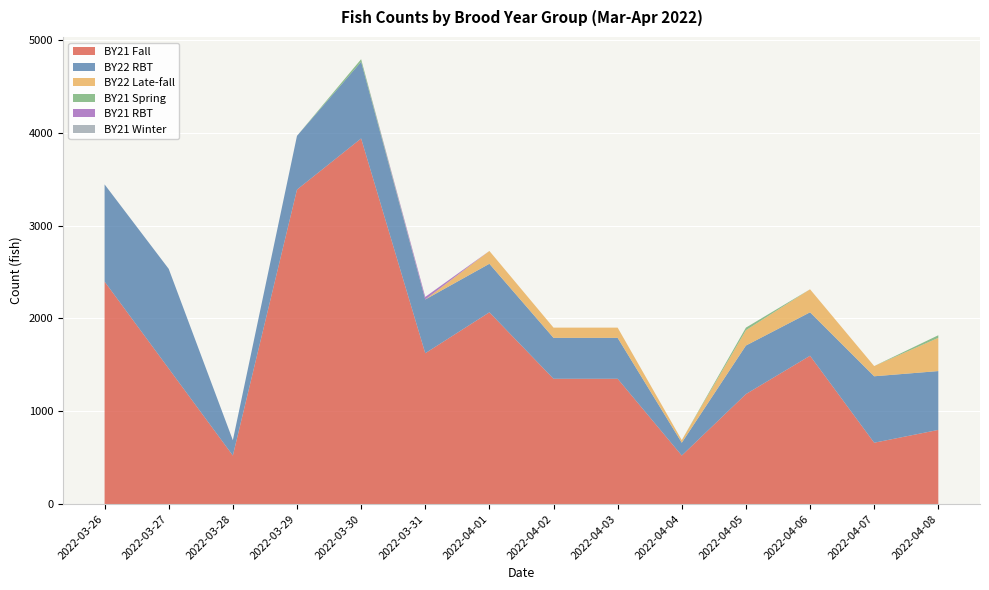

Reading left to right, transcribe all the data shown in this chart.

BY21 Fall: 2022-03-26=2397	2022-03-27=1460	2022-03-28=523	2022-03-29=3388	2022-03-30=3939	2022-03-31=1625	2022-04-01=2066	2022-04-02=1350	2022-04-03=1350	2022-04-04=523	2022-04-05=1185	2022-04-06=1598	2022-04-07=661	2022-04-08=799
BY22 RBT: 2022-03-26=1047	2022-03-27=1074	2022-03-28=165	2022-03-29=579	2022-03-30=826	2022-03-31=579	2022-04-01=523	2022-04-02=441	2022-04-03=441	2022-04-04=138	2022-04-05=523	2022-04-06=468	2022-04-07=716	2022-04-08=634
BY22 Late-fall: 2022-03-26=0	2022-03-27=0	2022-03-28=0	2022-03-29=0	2022-03-30=0	2022-03-31=0	2022-04-01=138	2022-04-02=110	2022-04-03=110	2022-04-04=28	2022-04-05=165	2022-04-06=248	2022-04-07=110	2022-04-08=358
BY21 Spring: 2022-03-26=0	2022-03-27=0	2022-03-28=0	2022-03-29=0	2022-03-30=28	2022-03-31=0	2022-04-01=0	2022-04-02=0	2022-04-03=0	2022-04-04=0	2022-04-05=28	2022-04-06=0	2022-04-07=0	2022-04-08=28
BY21 RBT: 2022-03-26=0	2022-03-27=0	2022-03-28=0	2022-03-29=0	2022-03-30=0	2022-03-31=28	2022-04-01=0	2022-04-02=0	2022-04-03=0	2022-04-04=0	2022-04-05=0	2022-04-06=0	2022-04-07=0	2022-04-08=0
BY21 Winter: 2022-03-26=0	2022-03-27=0	2022-03-28=0	2022-03-29=0	2022-03-30=0	2022-03-31=0	2022-04-01=0	2022-04-02=0	2022-04-03=0	2022-04-04=0	2022-04-05=0	2022-04-06=0	2022-04-07=0	2022-04-08=0